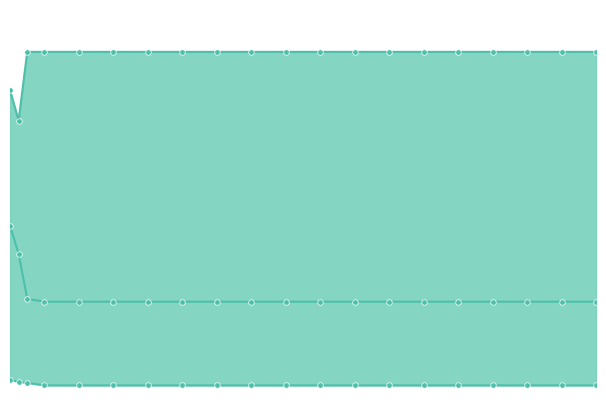

True or false: best and mean intersect in this chart.

False